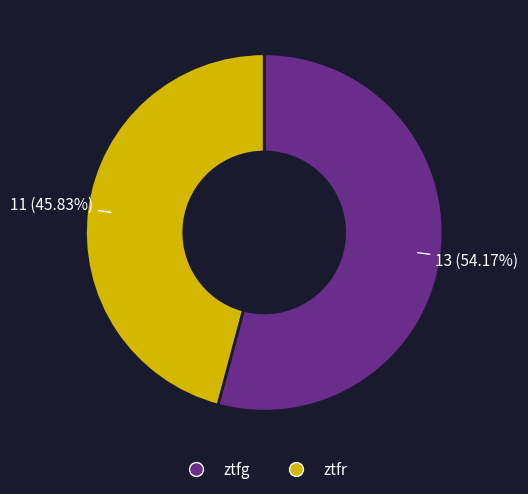

Rank the categories by value from lowest to highest.

ztfr, ztfg